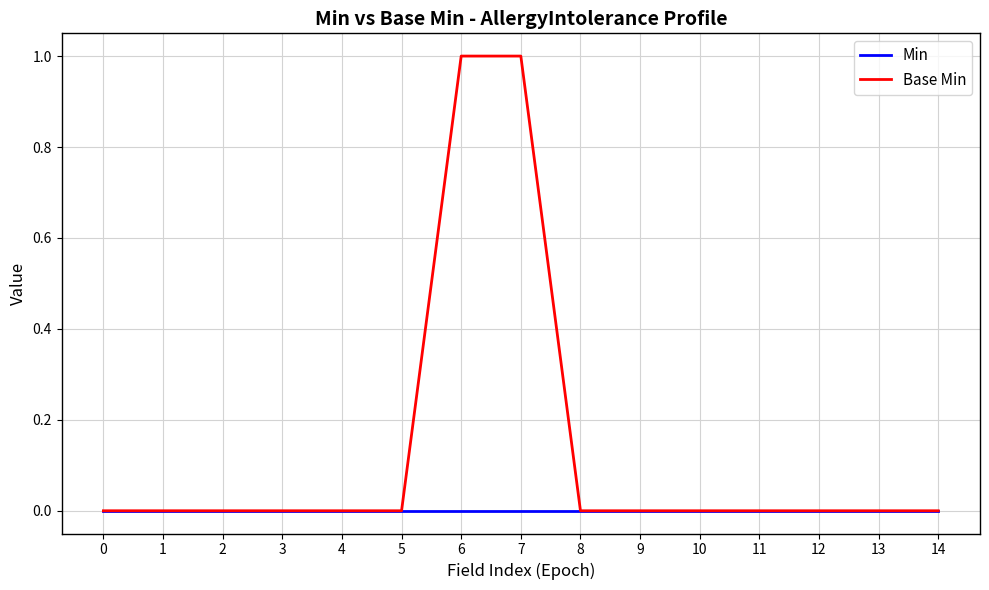

Does the chart have visible grid lines?

Yes